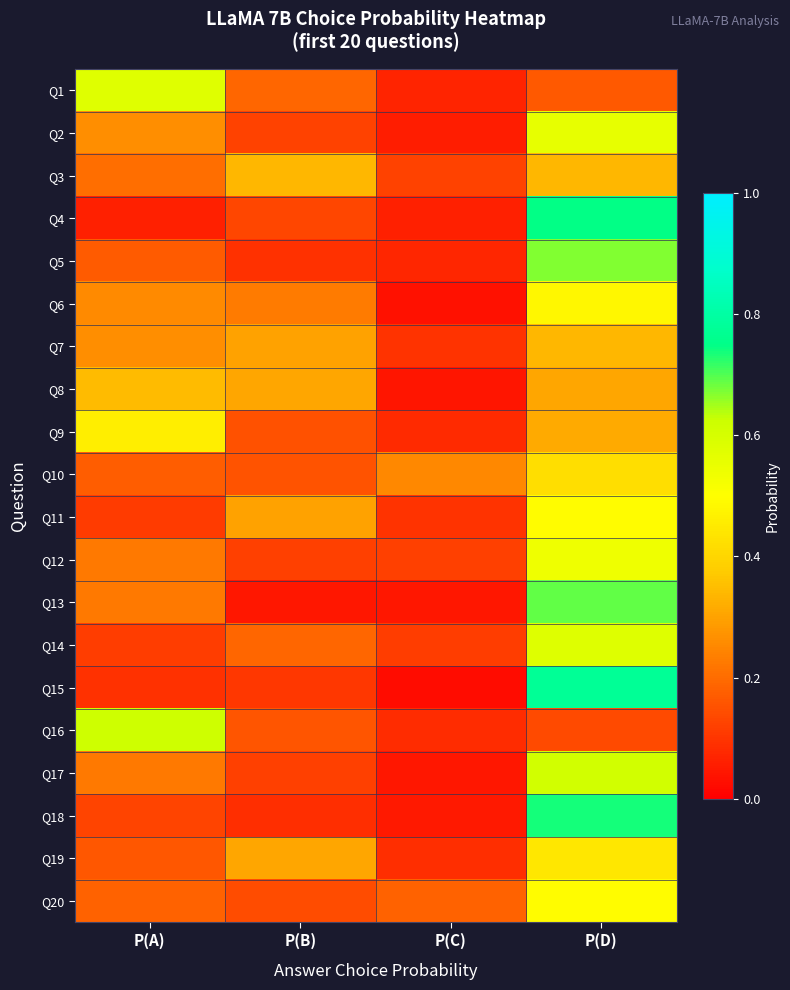

Reading right to left, extract all data points from this chart.

Q1: P(D)=0.2	P(C)=0.1	P(B)=0.2	P(A)=0.6
Q2: P(D)=0.6	P(C)=0.1	P(B)=0.1	P(A)=0.3
Q3: P(D)=0.3	P(C)=0.1	P(B)=0.3	P(A)=0.2
Q4: P(D)=0.7	P(C)=0.1	P(B)=0.1	P(A)=0.1
Q5: P(D)=0.7	P(C)=0.1	P(B)=0.1	P(A)=0.2
Q6: P(D)=0.5	P(C)=0.0	P(B)=0.2	P(A)=0.3
Q7: P(D)=0.3	P(C)=0.1	P(B)=0.3	P(A)=0.3
Q8: P(D)=0.3	P(C)=0.0	P(B)=0.3	P(A)=0.3
Q9: P(D)=0.3	P(C)=0.1	P(B)=0.1	P(A)=0.5
Q10: P(D)=0.4	P(C)=0.3	P(B)=0.2	P(A)=0.2
Q11: P(D)=0.5	P(C)=0.1	P(B)=0.3	P(A)=0.1
Q12: P(D)=0.5	P(C)=0.1	P(B)=0.1	P(A)=0.2
Q13: P(D)=0.7	P(C)=0.0	P(B)=0.0	P(A)=0.2
Q14: P(D)=0.6	P(C)=0.1	P(B)=0.2	P(A)=0.1
Q15: P(D)=0.8	P(C)=0.0	P(B)=0.1	P(A)=0.1
Q16: P(D)=0.1	P(C)=0.1	P(B)=0.2	P(A)=0.6
Q17: P(D)=0.6	P(C)=0.0	P(B)=0.1	P(A)=0.2
Q18: P(D)=0.7	P(C)=0.0	P(B)=0.1	P(A)=0.1
Q19: P(D)=0.4	P(C)=0.1	P(B)=0.3	P(A)=0.2
Q20: P(D)=0.5	P(C)=0.2	P(B)=0.1	P(A)=0.2